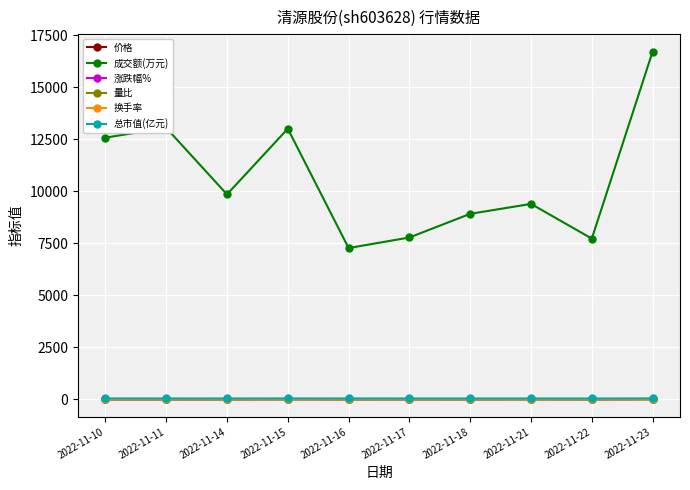

Does the chart have visible grid lines?

Yes